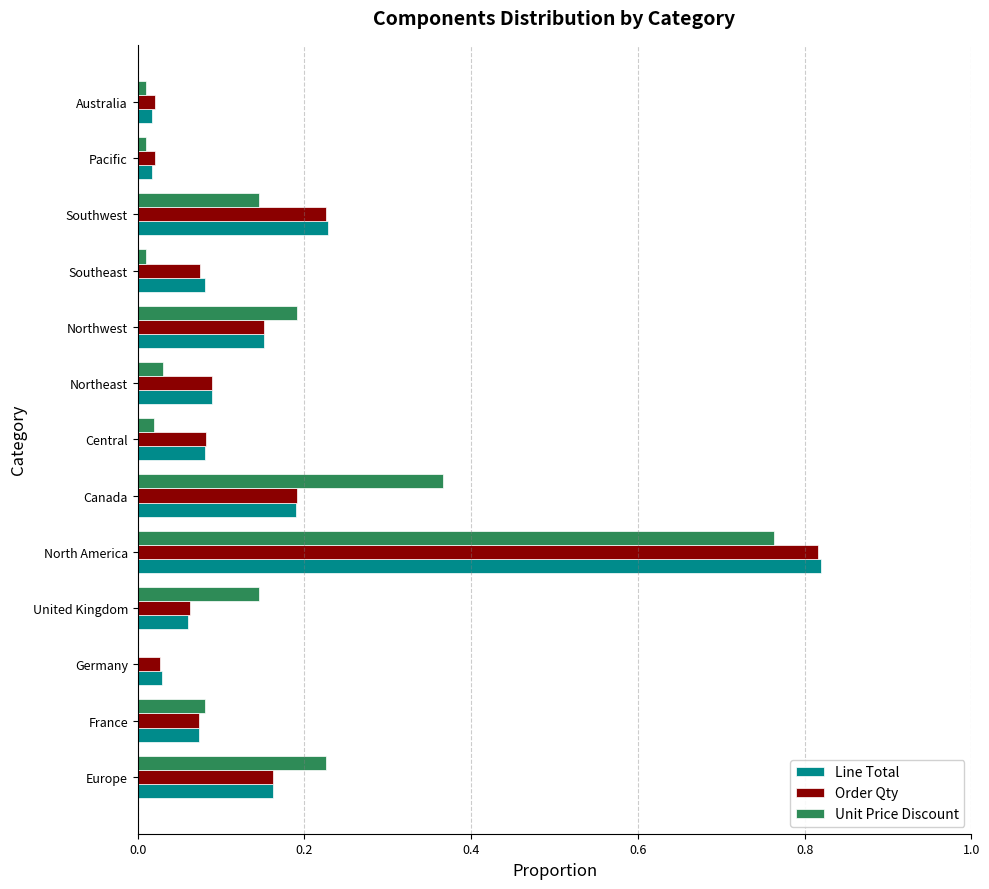

True or false: Line Total has a value of 0.2 at North America.

False